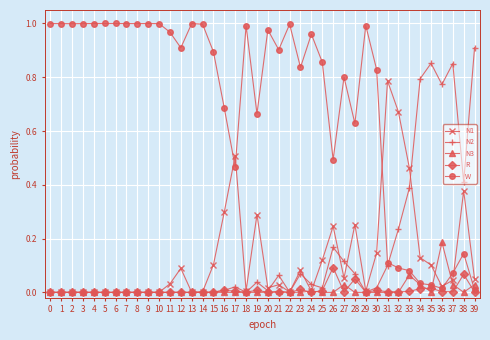

Rank the series by their maximum value, from lowest to highest.

R, N3, N1, N2, W